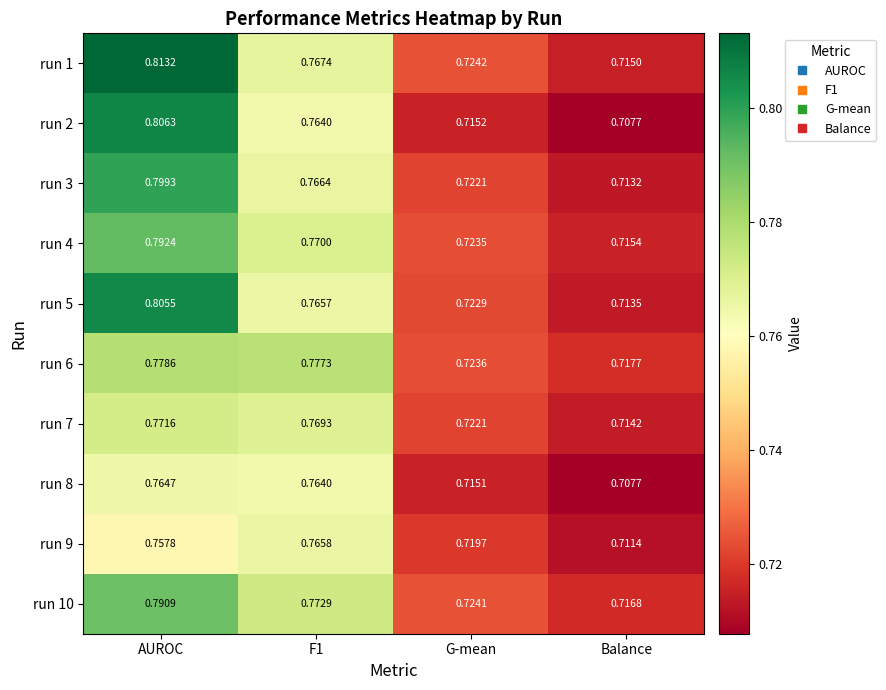

At which category is the sum across all series the highest?

AUROC